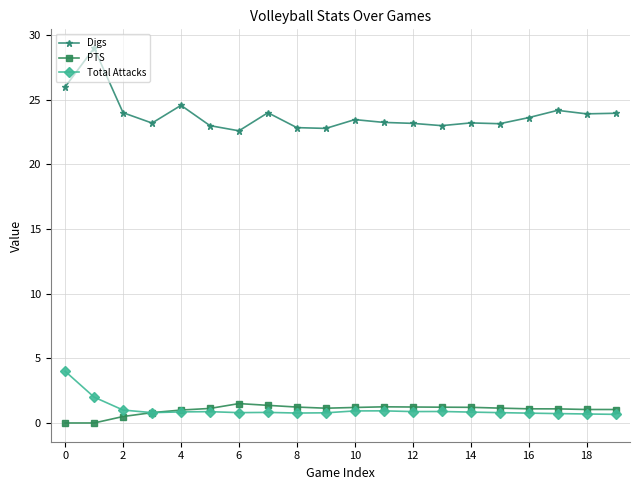

Which series has the largest total across all categories?

Digs